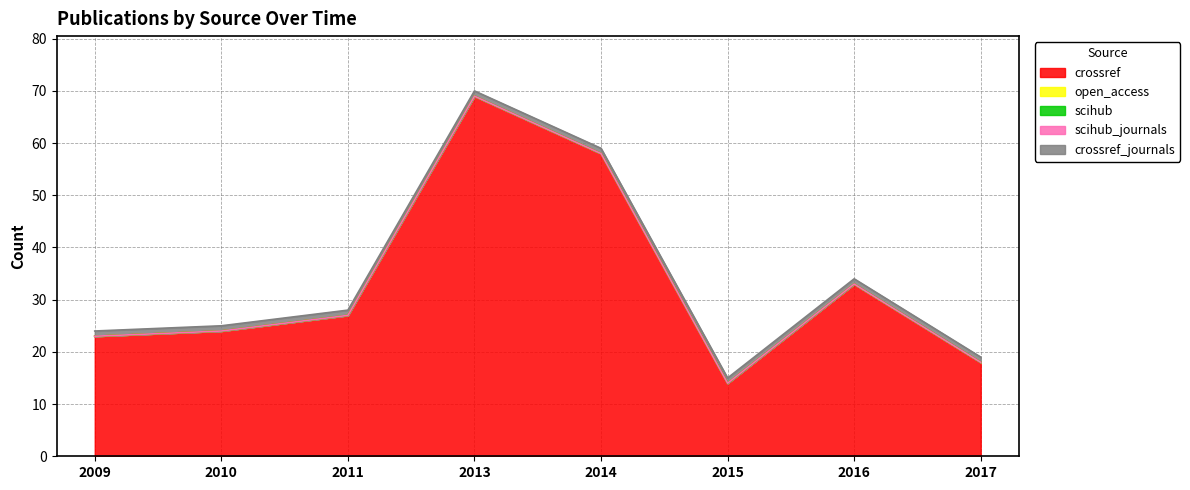

Does the chart display data point markers on the line(s)?

No